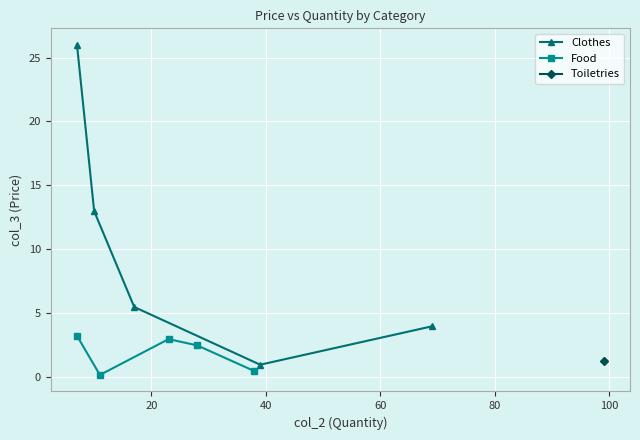

What is the difference between the second highest and second lowest values in the Clothes series?

9.0